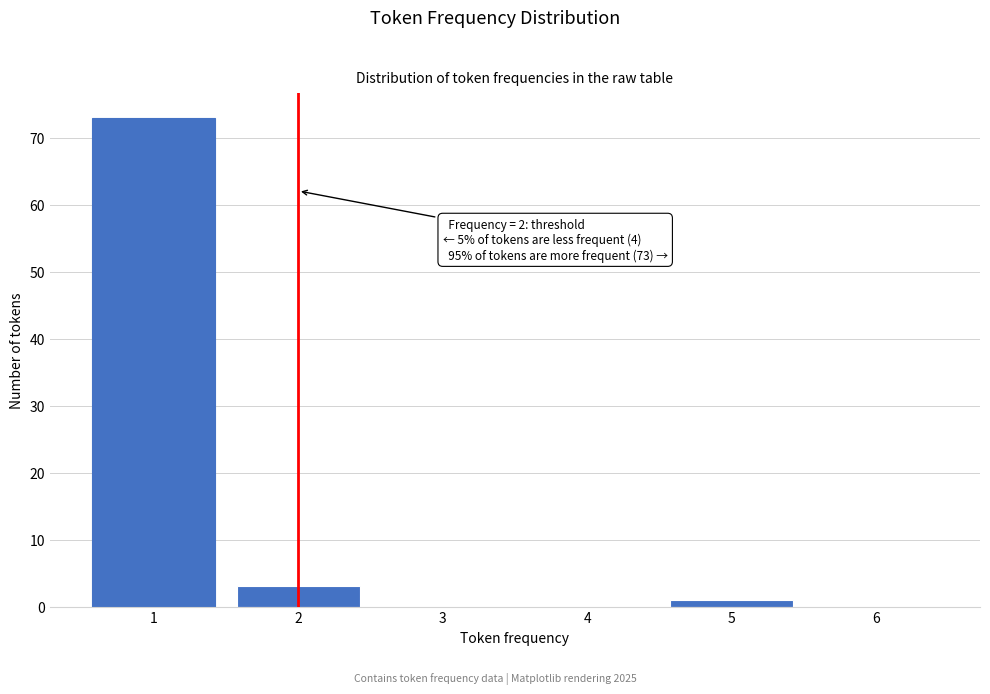

Which range on the x-axis has the tallest bar?

0.5 to 1.5